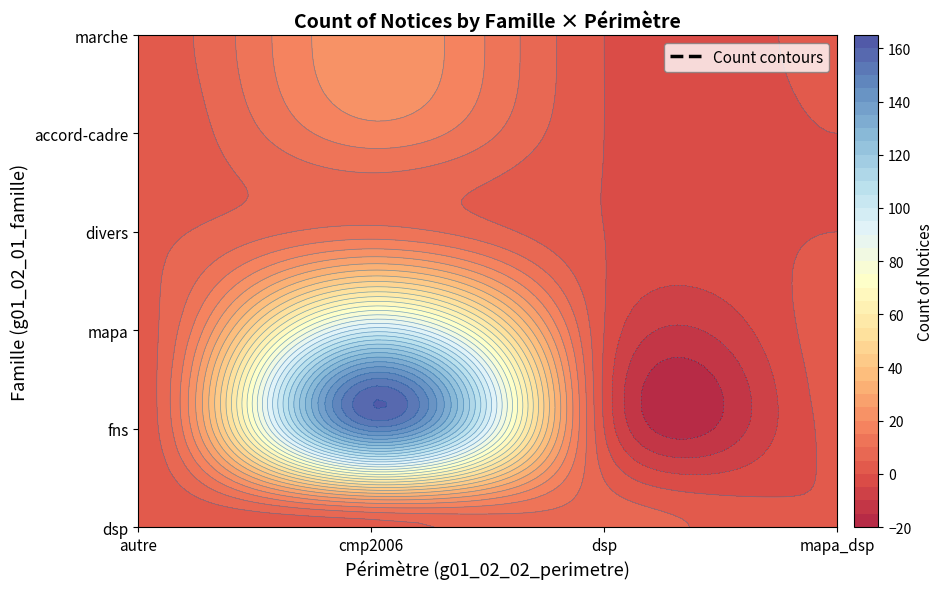

Which category has the highest value across all series?

cmp2006